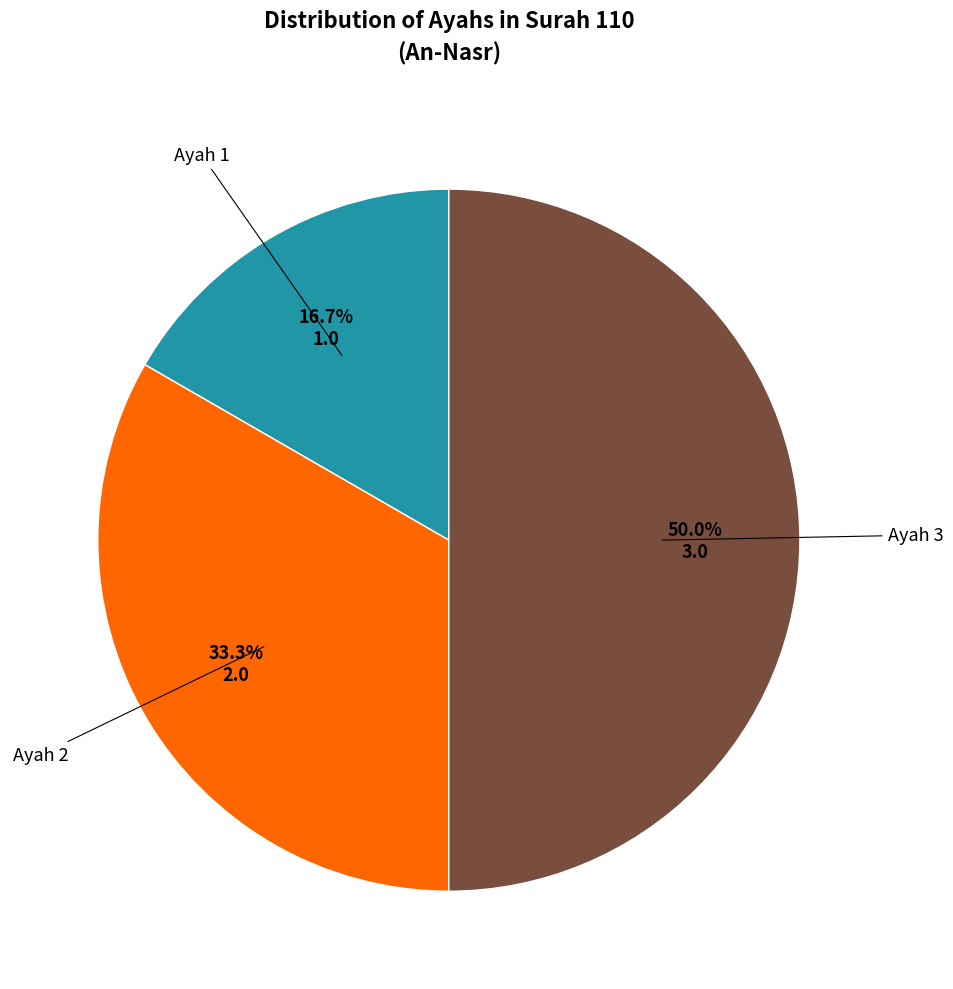

Which has a higher value, Ayah 2 or Ayah 3?

Ayah 3